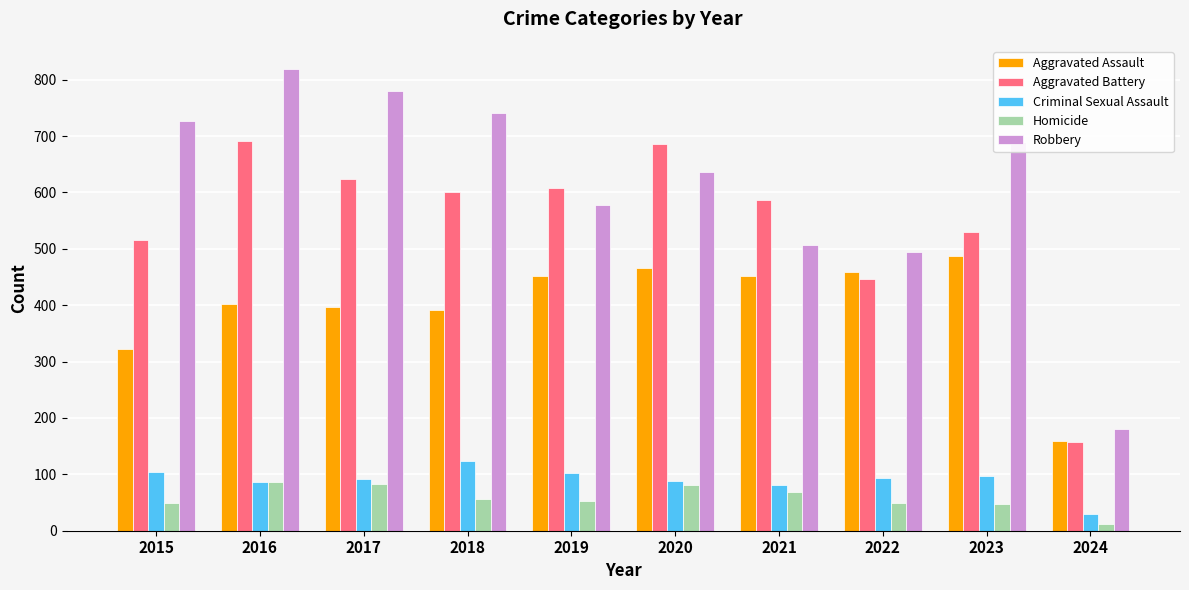

What is the difference between the highest and lowest values at 2018?

685